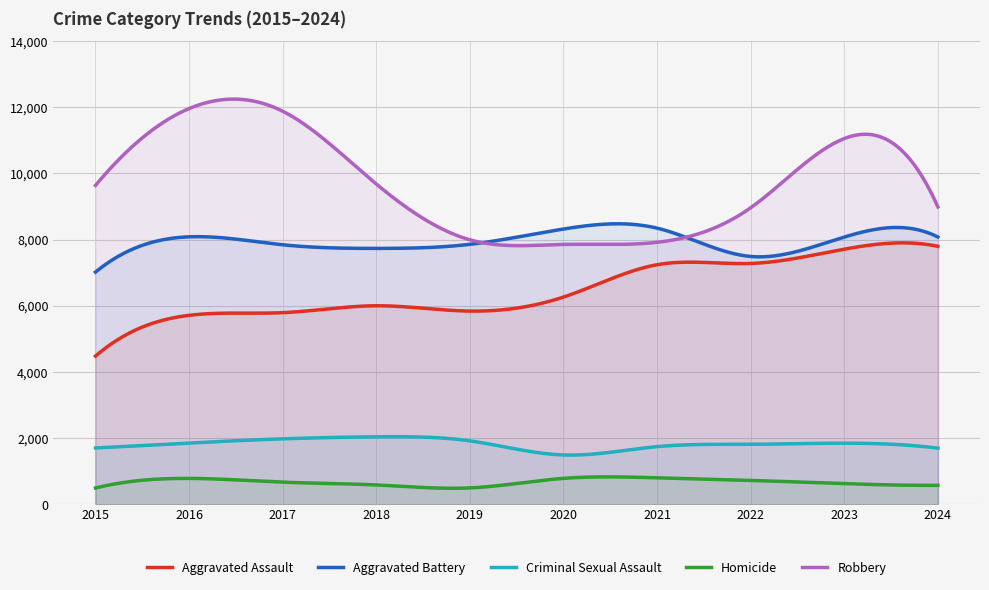

What is the difference between the Robbery values at 2017 and 2021?

3961